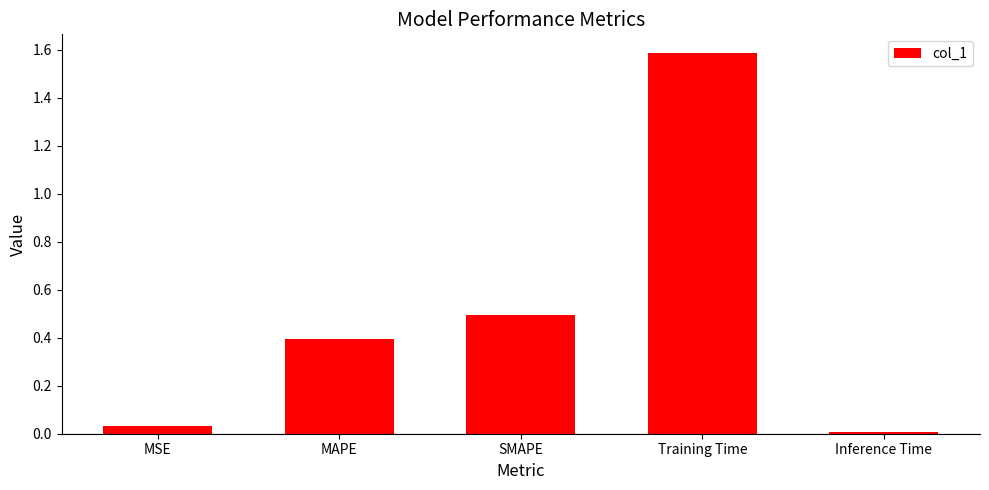

What is the difference between the maximum and minimum values?

1.6